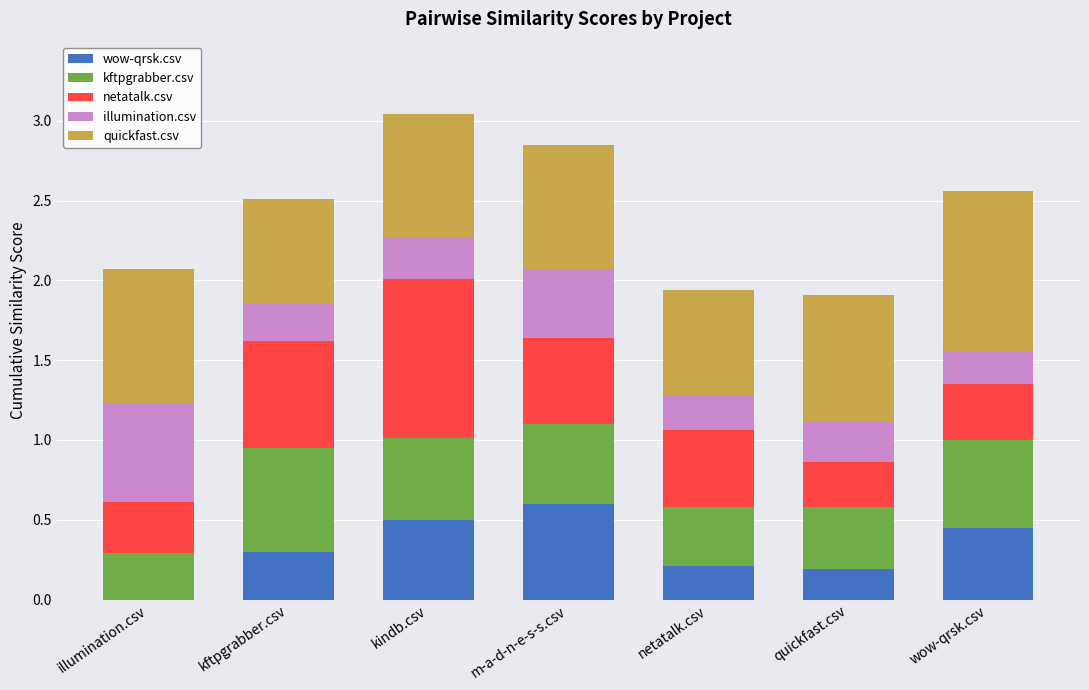

What is the total value across all series at netatalk.csv?

1.9